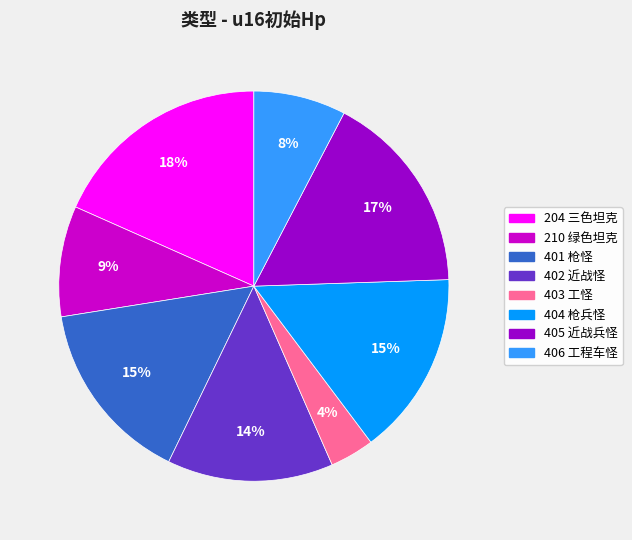

To the nearest percent, what is the difference between the 405 and 404 slice percentages?

2%